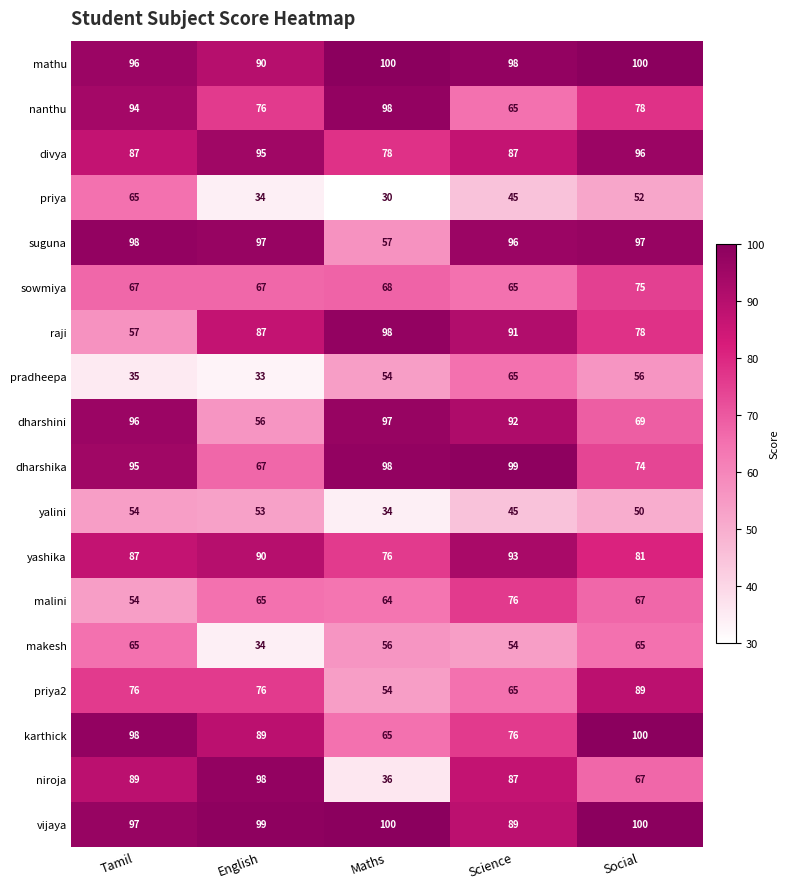

What is the maximum value shown in the chart?

100